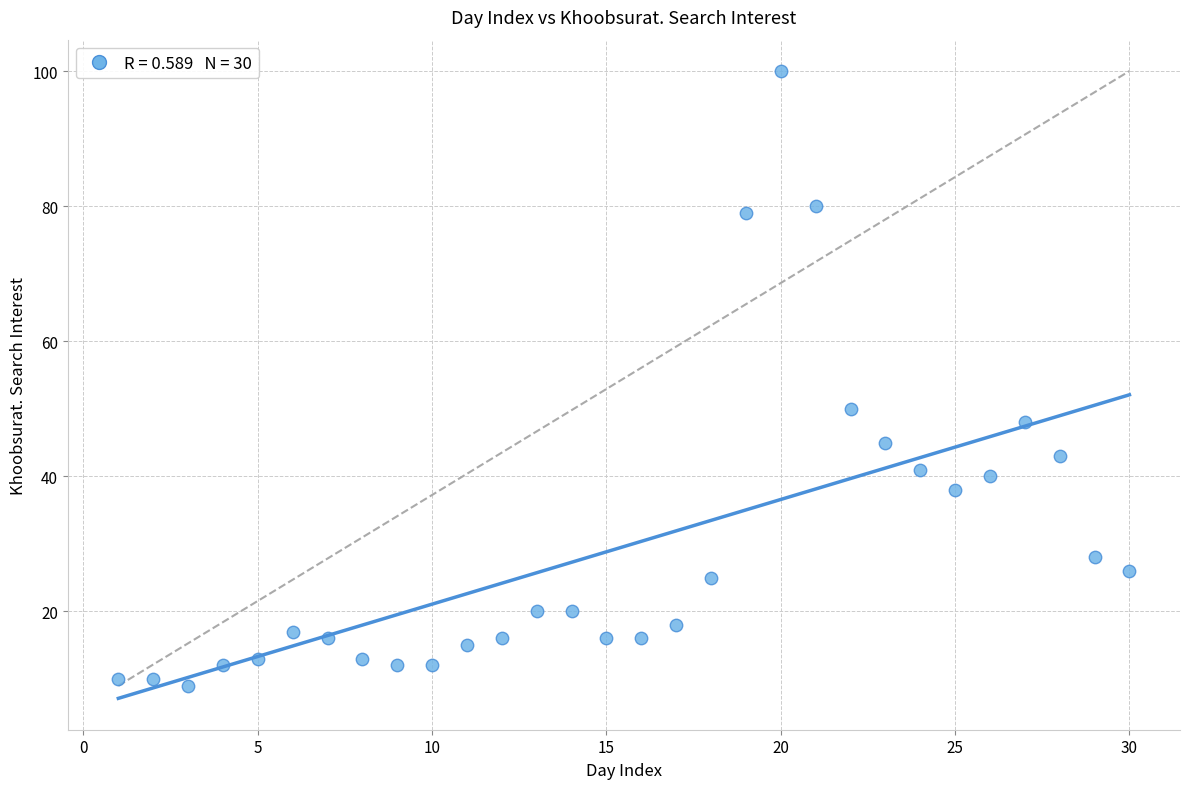

What is the range of Y values (max minus min)?

91